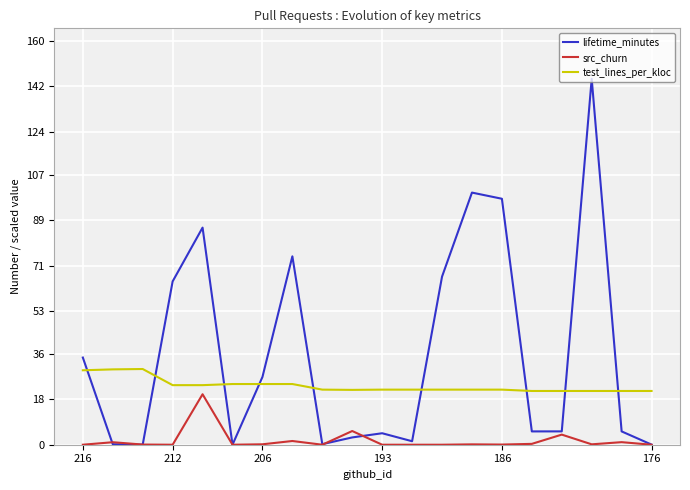

What is the average value of the src_churn series?

1.7